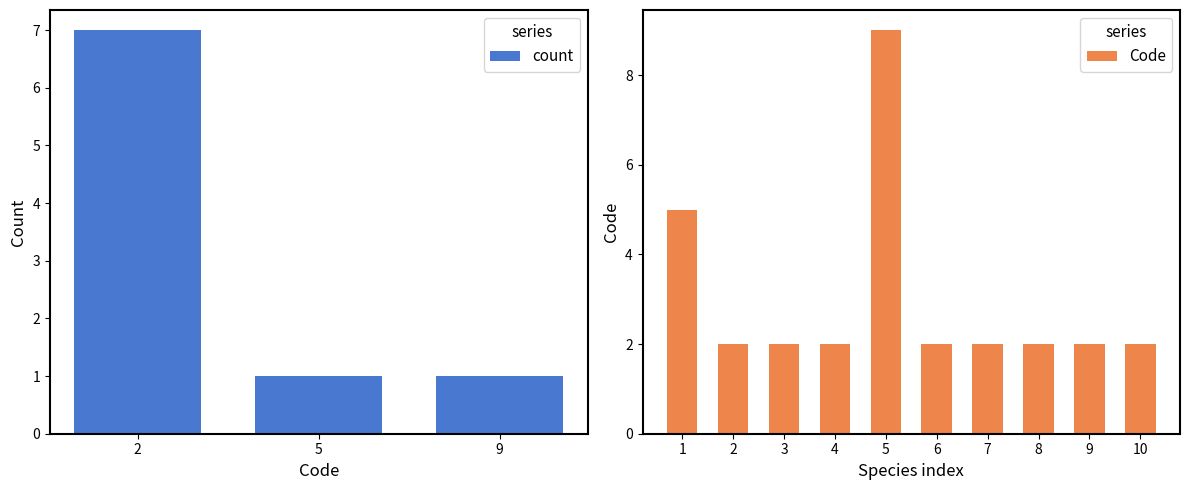

Which category has the lowest value in the Code series?

2